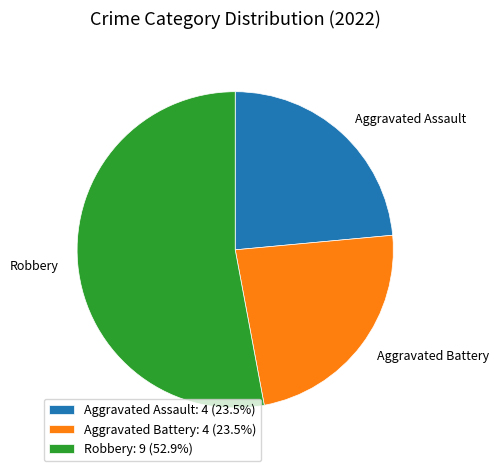

Does any single category account for the majority?

Yes